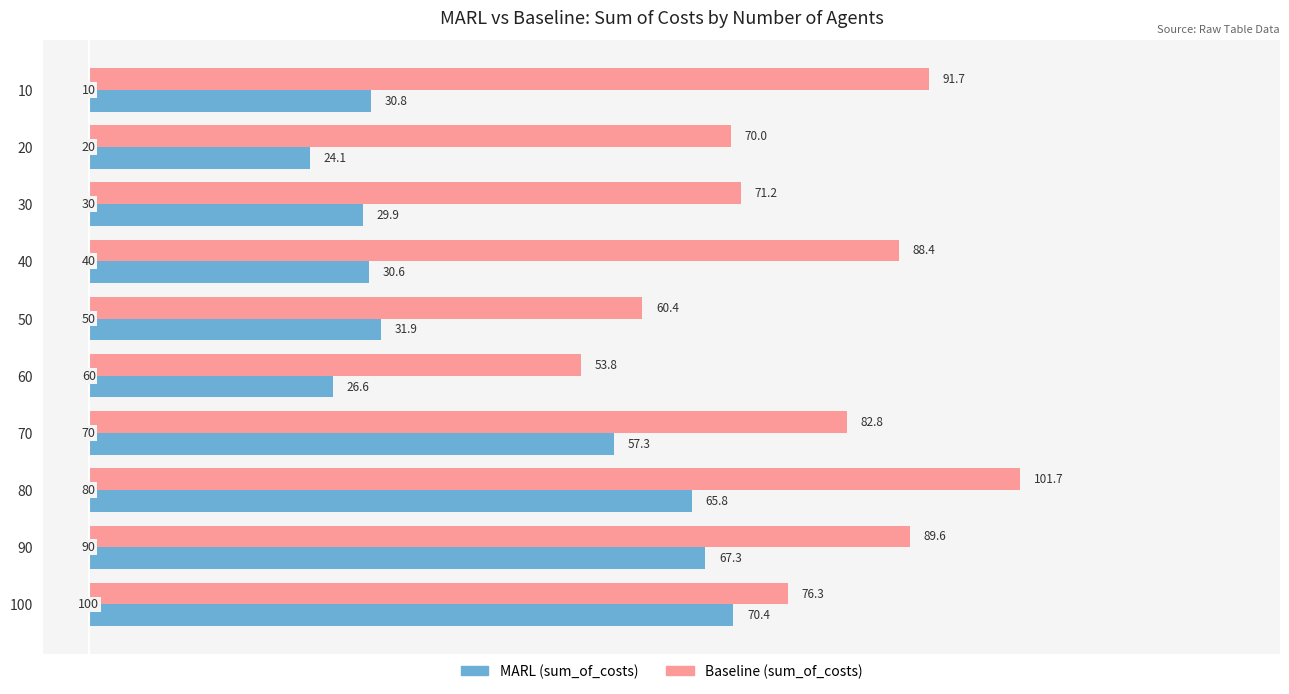

Rank the series by their maximum value, from lowest to highest.

MARL (sum_of_costs), Baseline (sum_of_costs)